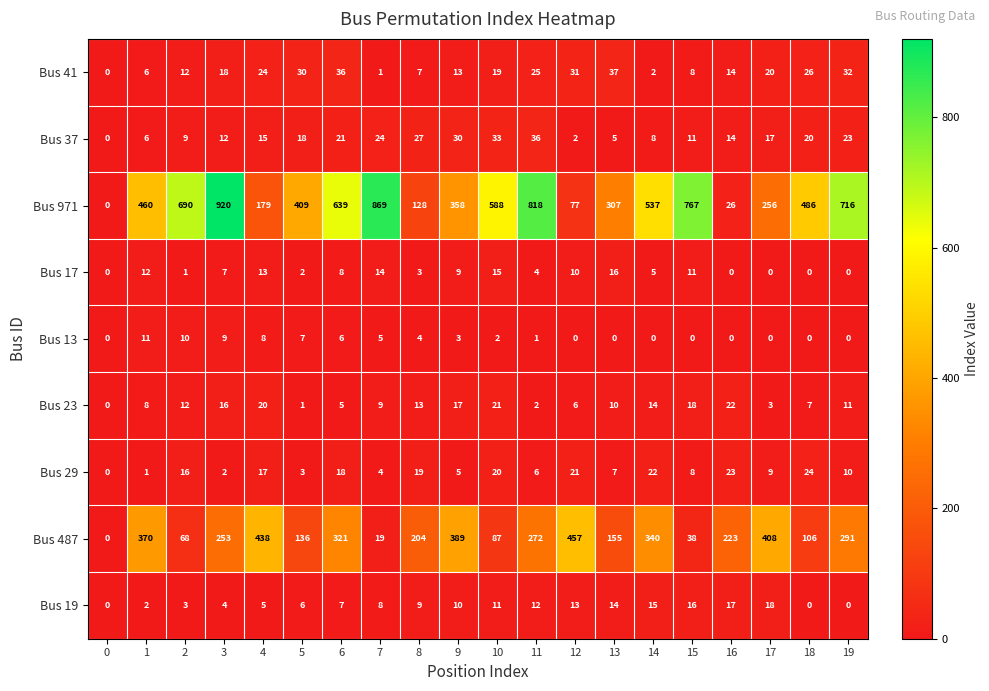

True or false: Bus 37 has a value of 31 at 6.

False